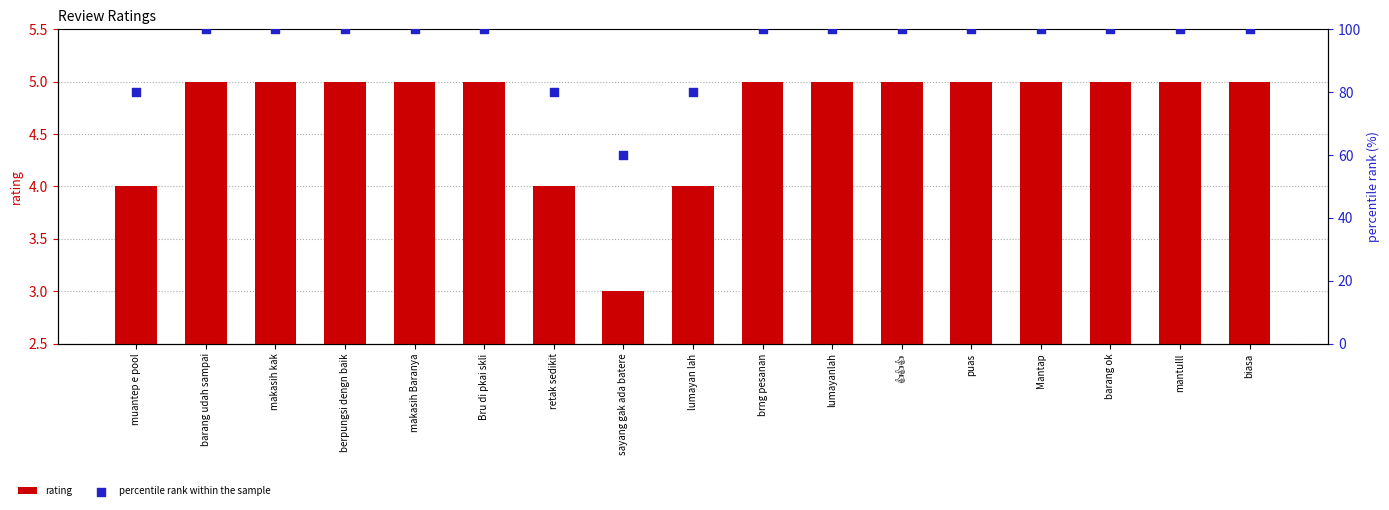

Which series has the largest total across all categories?

percentile rank within the sample